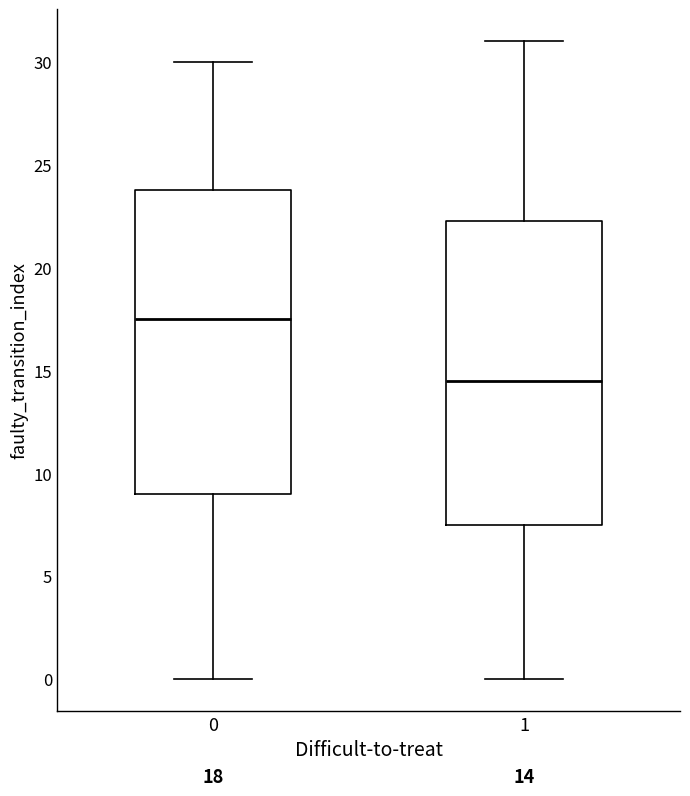

Which box has the lowest median line?

1